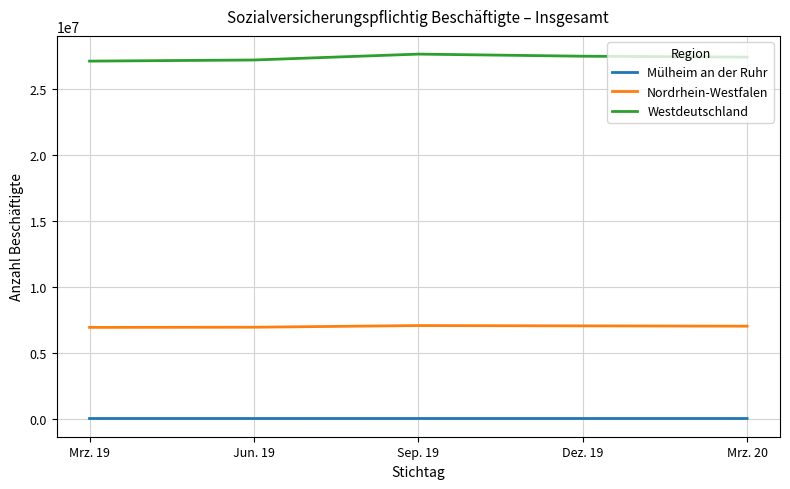

What is the greatest value displayed?

27669269